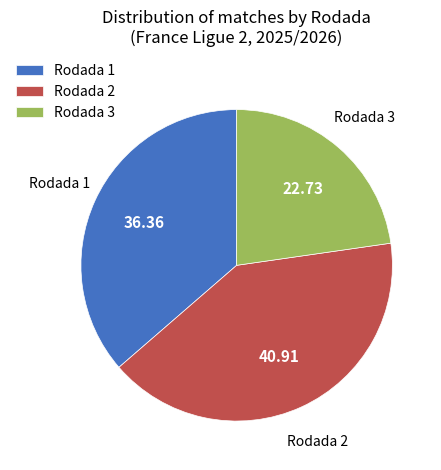

Rank the categories by value from lowest to highest.

Rodada 3, Rodada 1, Rodada 2